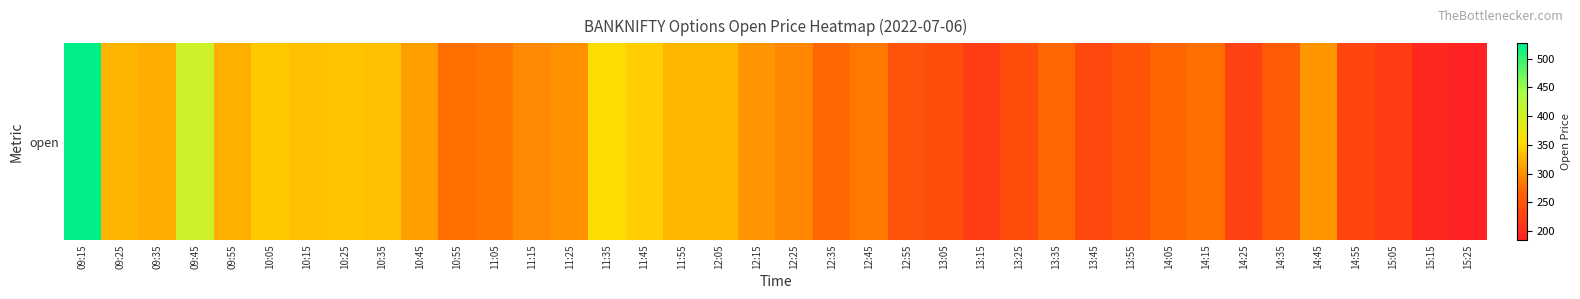

True or false: the data shows 78.0 at 10:15.

False